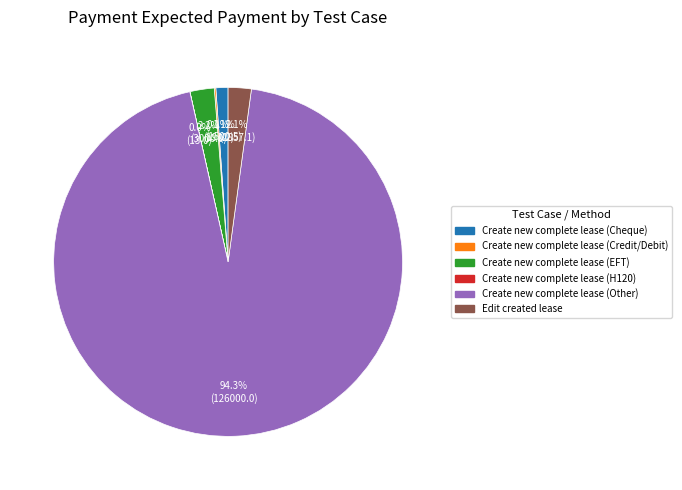

How much of the chart is everything except Create new complete lease (Cheque)?

98.9%